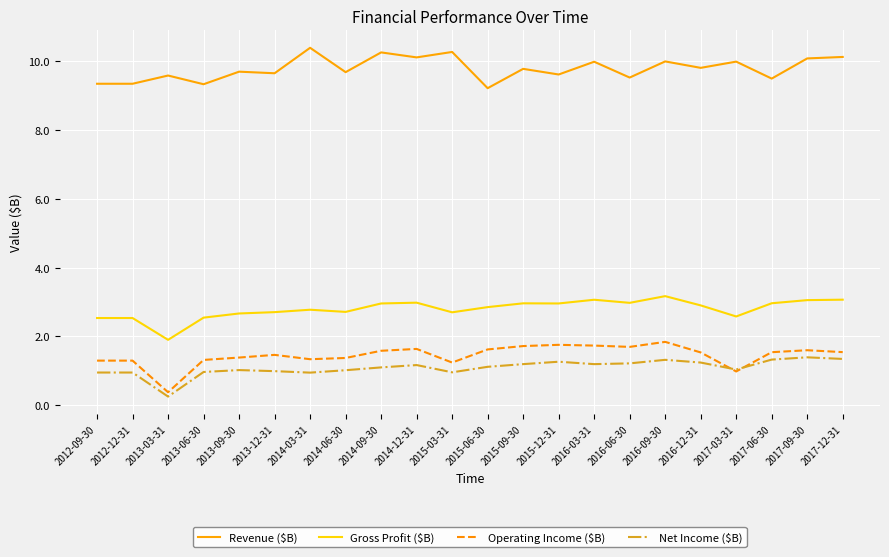

How many lines are shown in the chart?

4